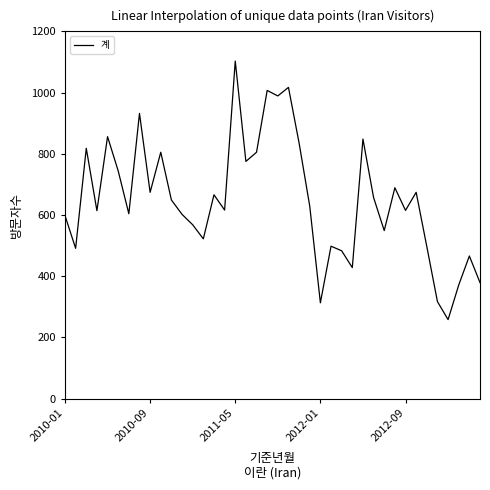

Does the chart have visible grid lines?

No